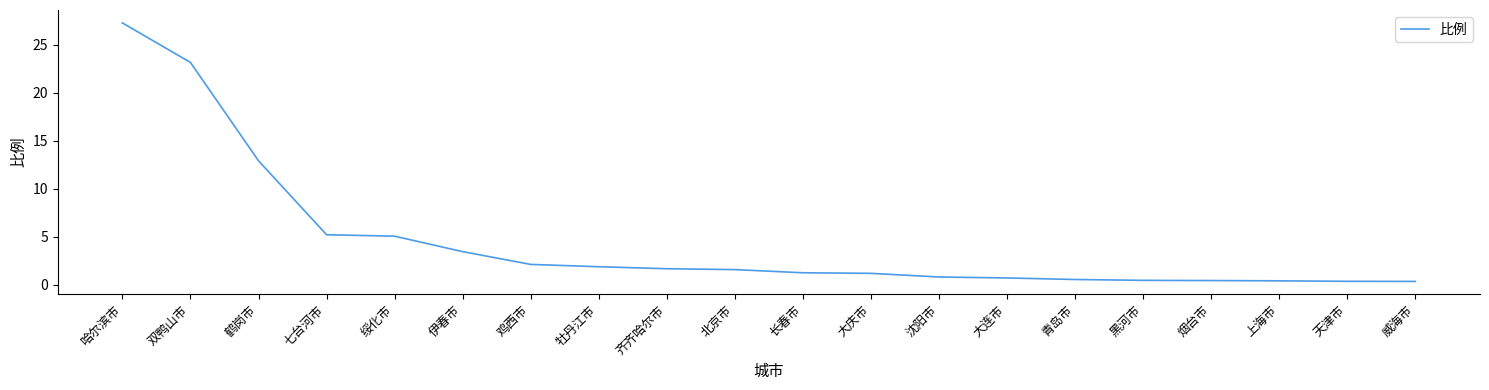

Count the number of categories in the chart.

20